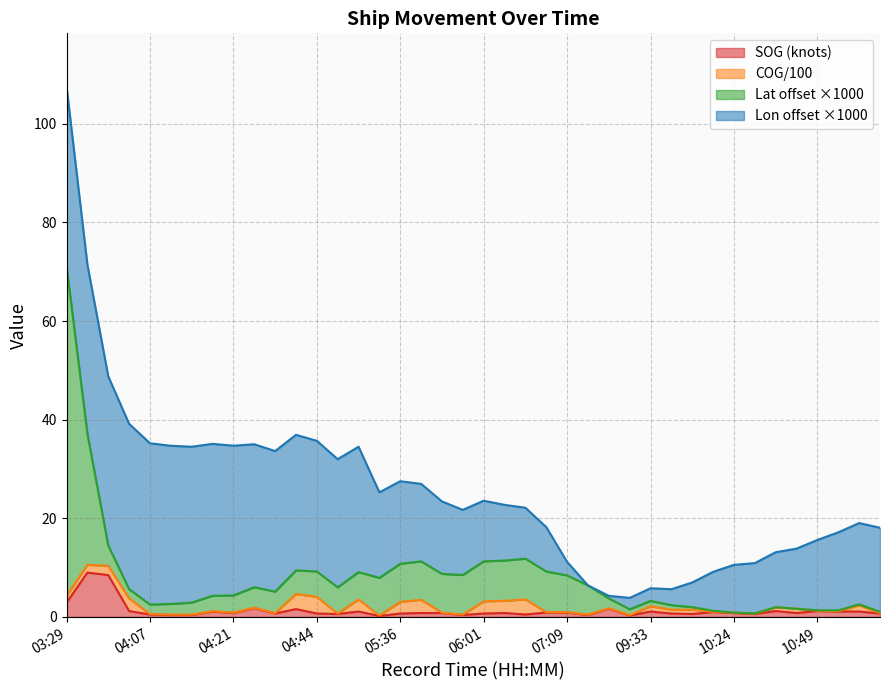

What is the difference between the SOG values at 06:12 and 09:33?

0.6